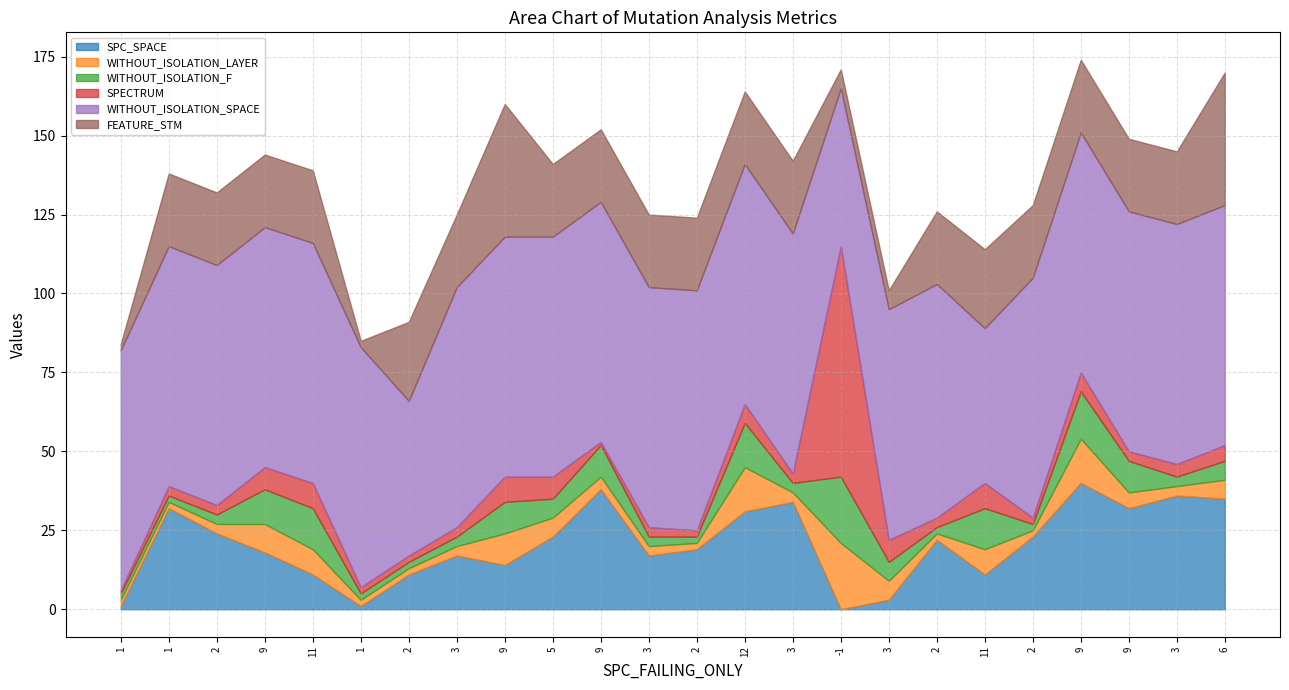

How many data points in FEATURE_STM are above 23?

4